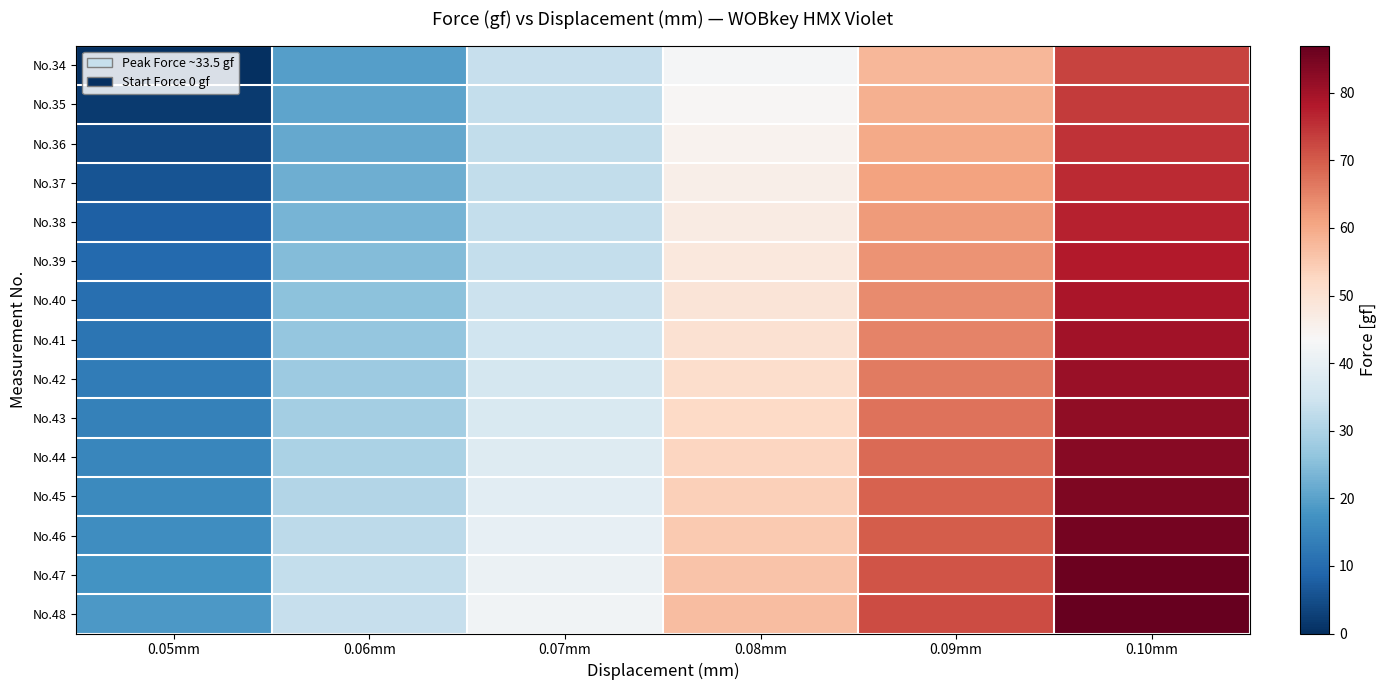

Which has a higher value, 0.07mm or 0.05mm?

0.07mm